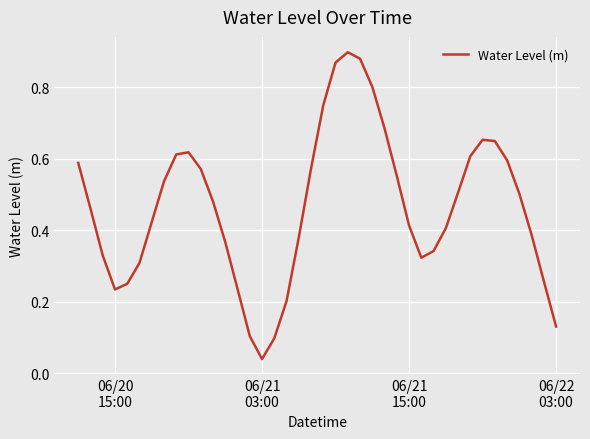

What is the difference between the maximum and minimum values?

0.9